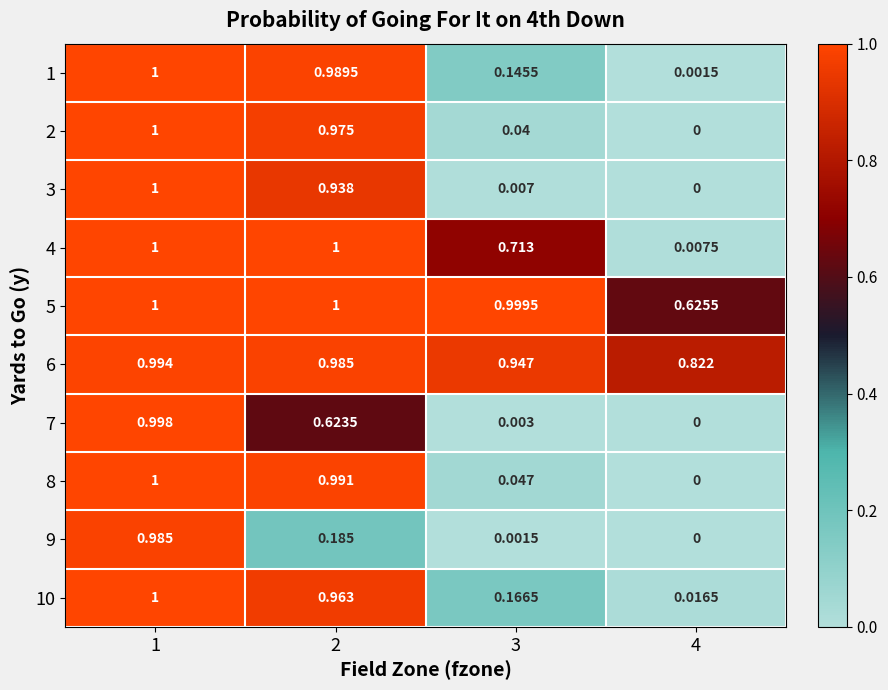

Is the value of 7 at 1 greater than the value of 5 at 2?

No